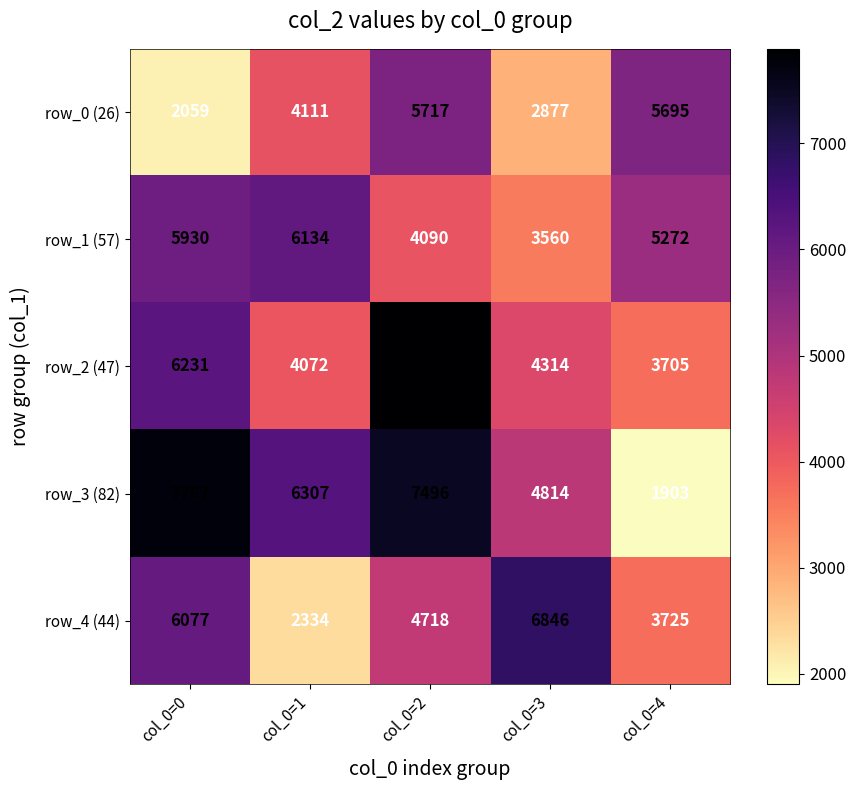

Rank the series at col_0=0 from lowest to highest value.

row_0 (26), row_1 (57), row_4 (44), row_2 (47), row_3 (82)